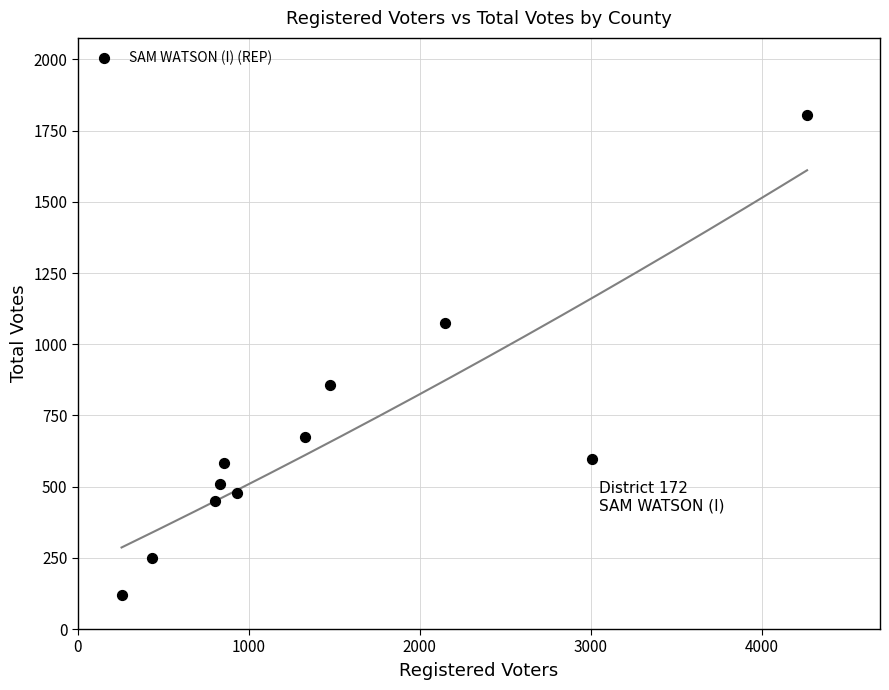

What is the average Y value?

672